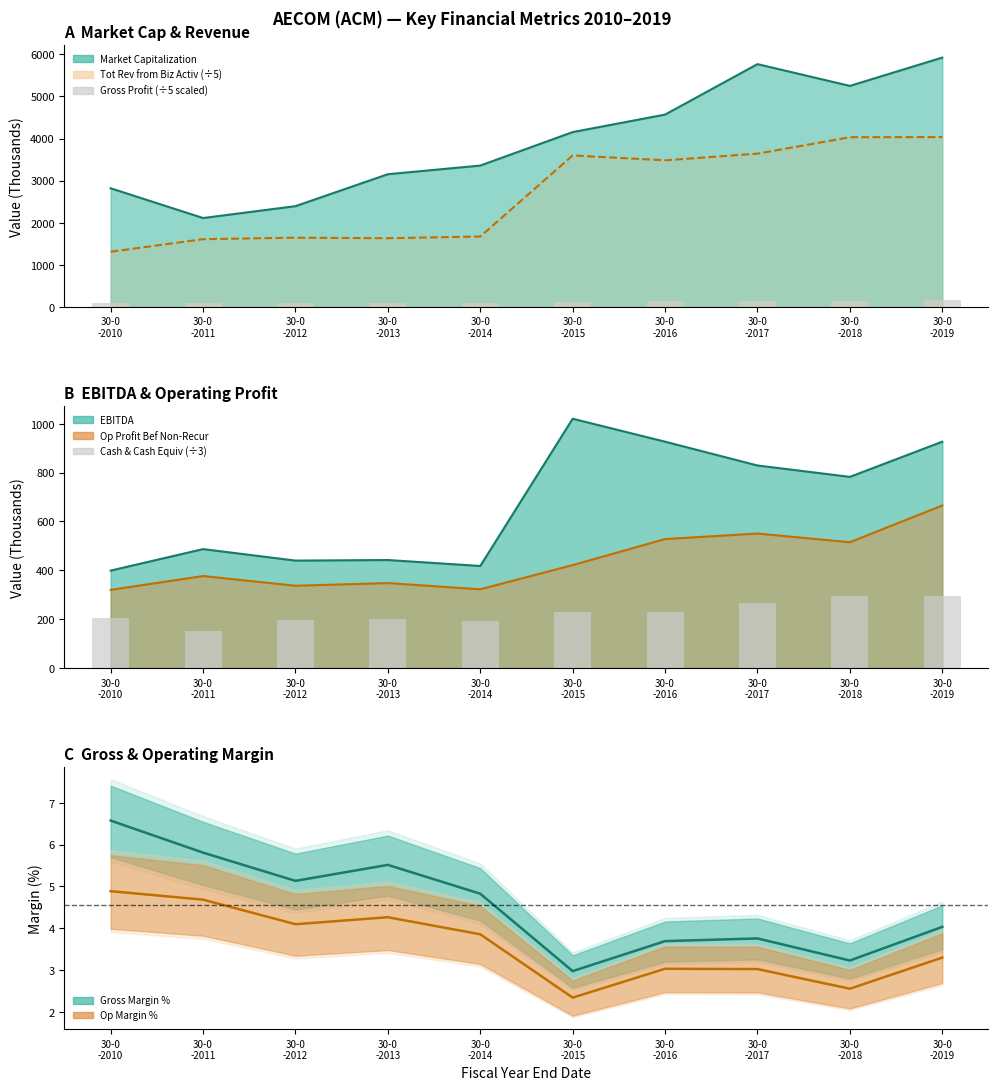

List the labels in order of Gross Profit (scaled) value, largest first.

30-0
-2019, 30-0
-2017, 30-0
-2018, 30-0
-2016, 30-0
-2015, 30-0
-2011, 30-0
-2013, 30-0
-2010, 30-0
-2012, 30-0
-2014